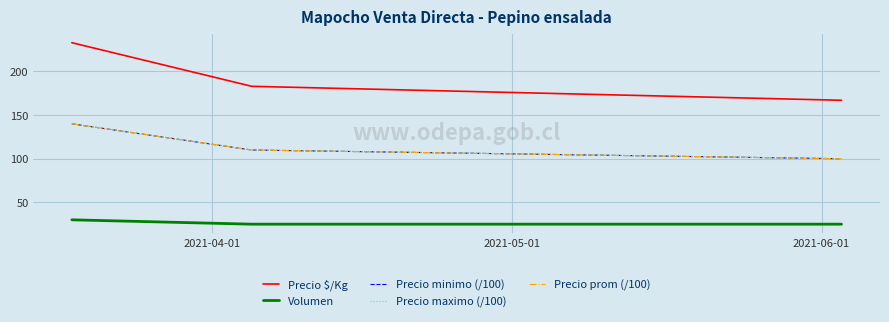

List the series in order of their peak value, lowest first.

Volumen, Precio minimo (/100), Precio maximo (/100), Precio prom (/100), Precio $/Kg